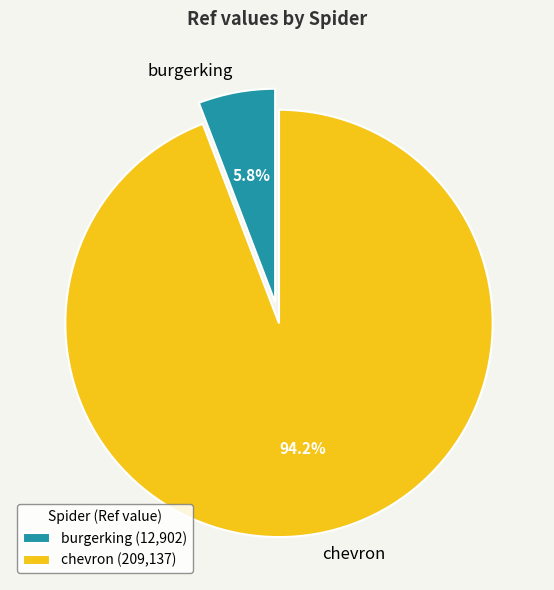

To the nearest percent, what is the difference between the largest and smallest slice percentages?

88%